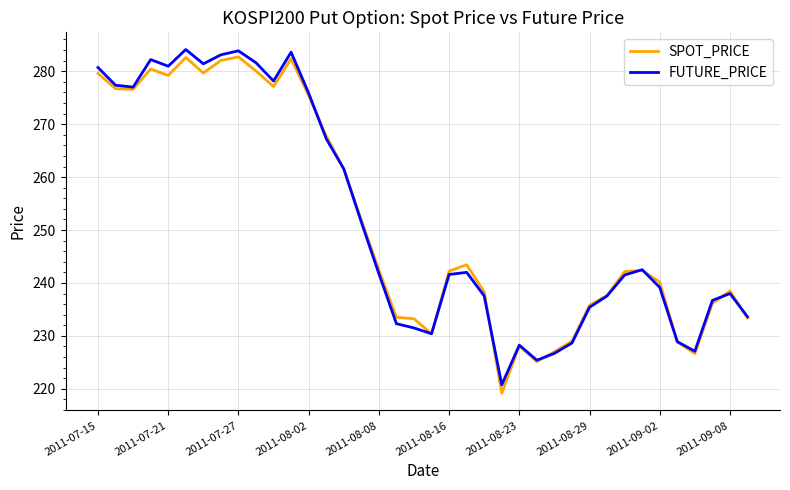

Which series has the largest range (max minus min)?

SPOT_PRICE